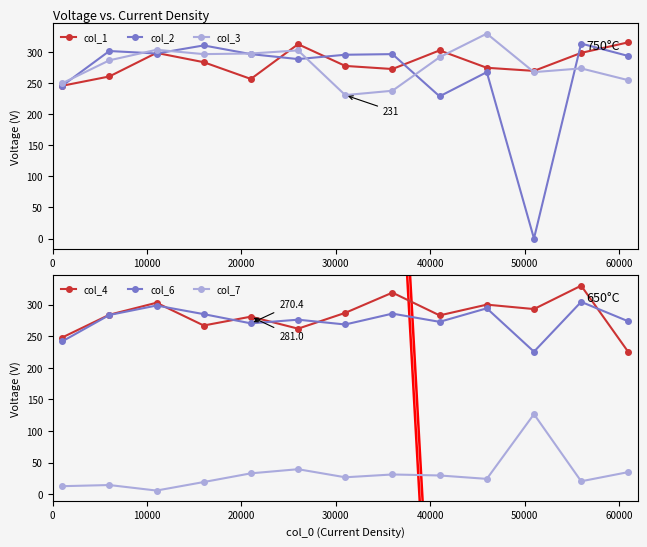

What is the value of the col_7 point at the 10th from the left?

24.4